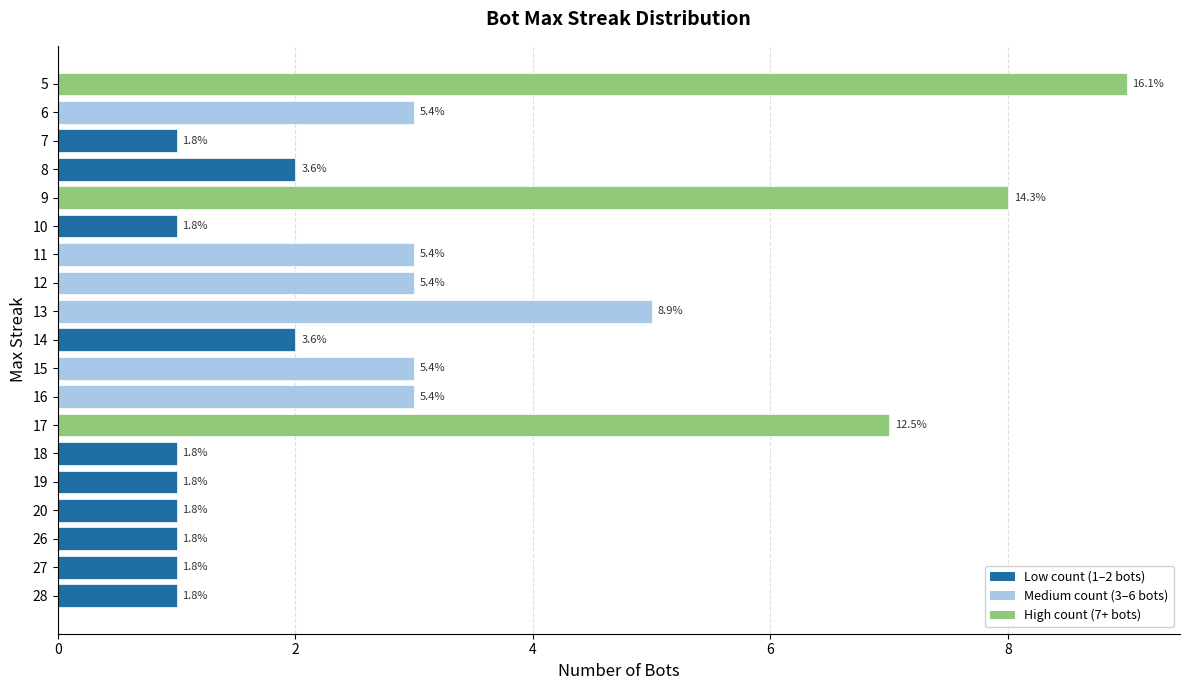

What is the difference between the maximum and minimum values?

8